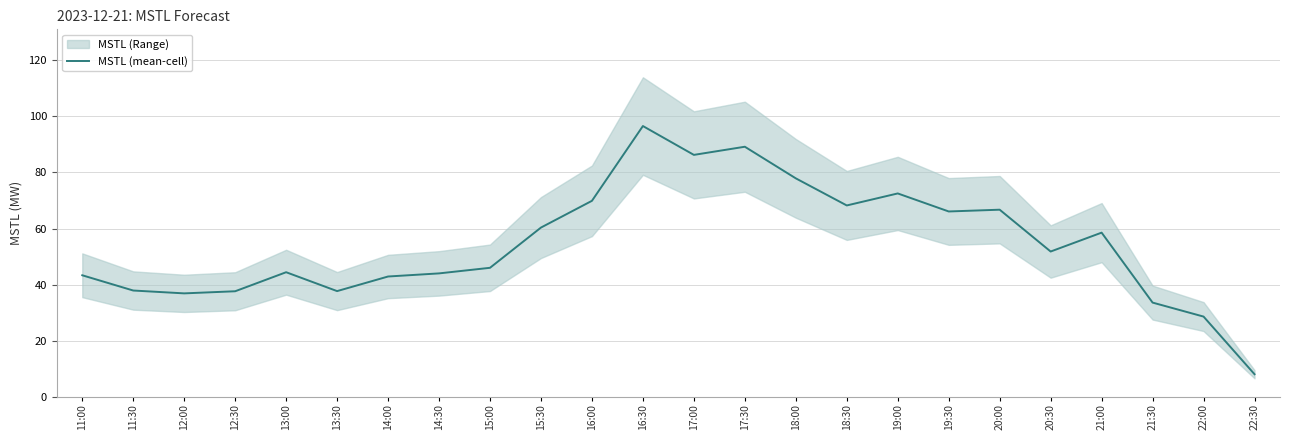

What is the label of the 15th point from the right?

15:30